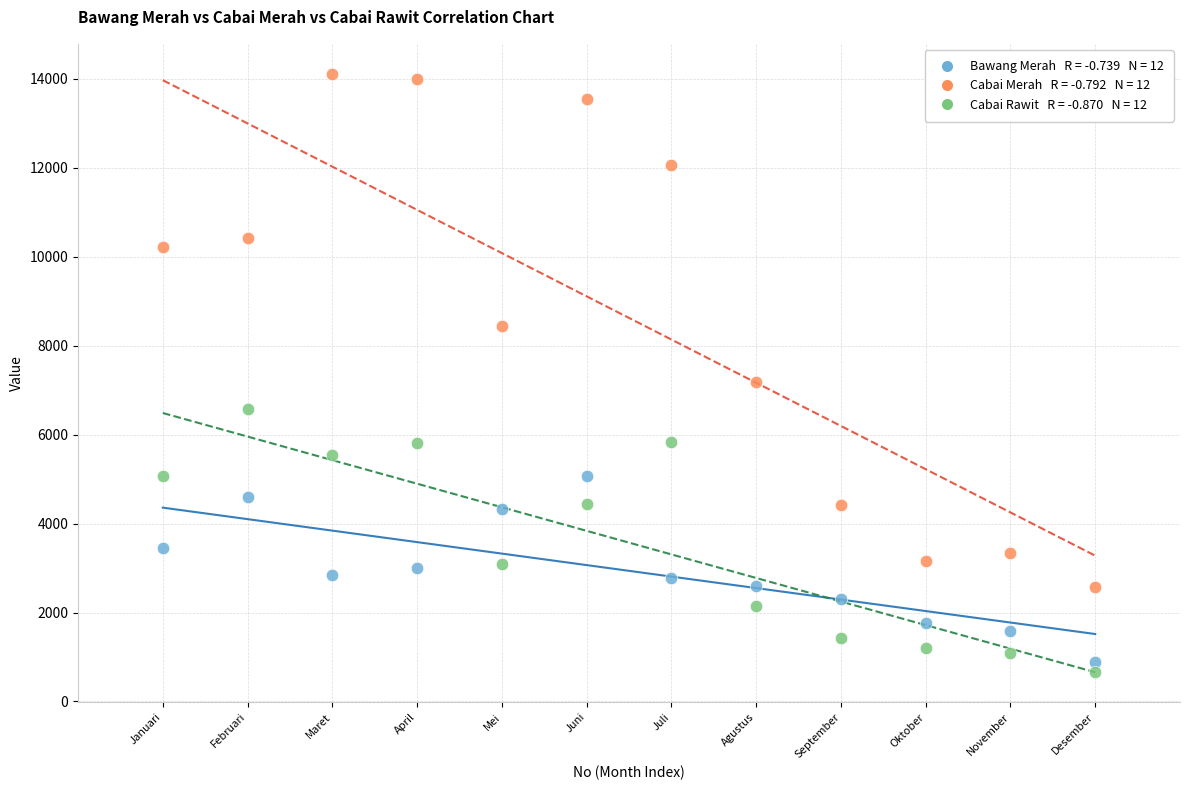

Across all data points, what is the range of X values (max minus min)?

11